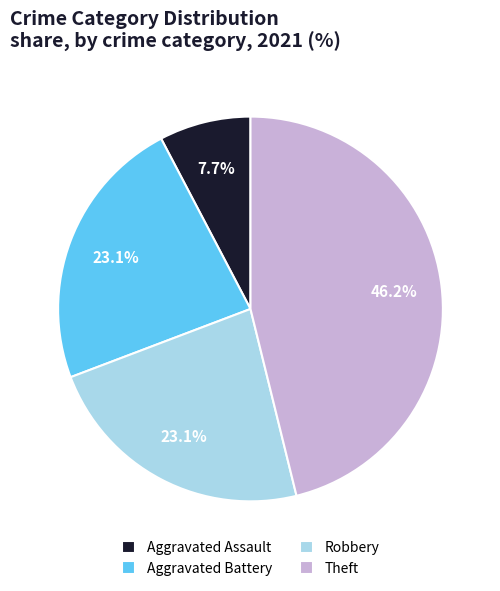

Is it true that Theft is 46% of the pie?

True